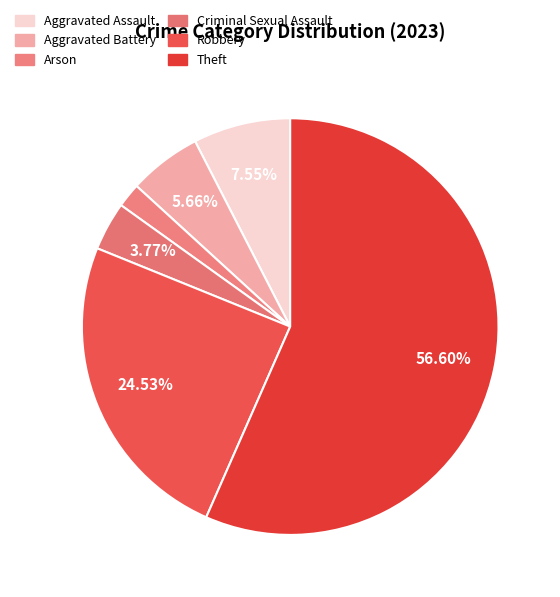

How many segments does this pie chart have?

6